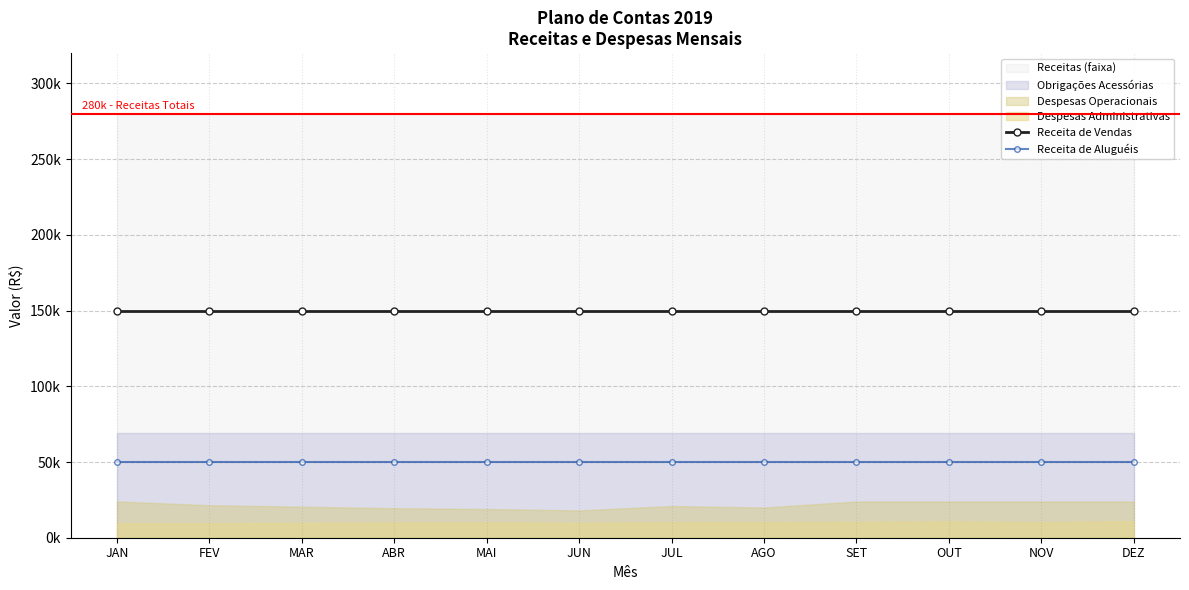

Reading left to right, transcribe all the data shown in this chart.

Receita de Vendas: 150000	150000	150000	150000	150000	150000	150000	150000	150000	150000	150000	150000
Receita de Aluguéis: 50000	50000	50000	50000	50000	50000	50000	50000	50000	50000	50000	50000